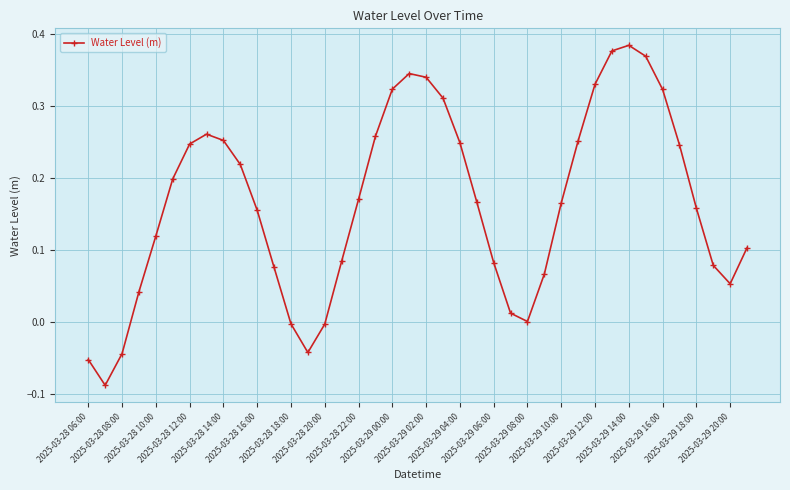

What is the difference between the maximum and minimum values?

0.5